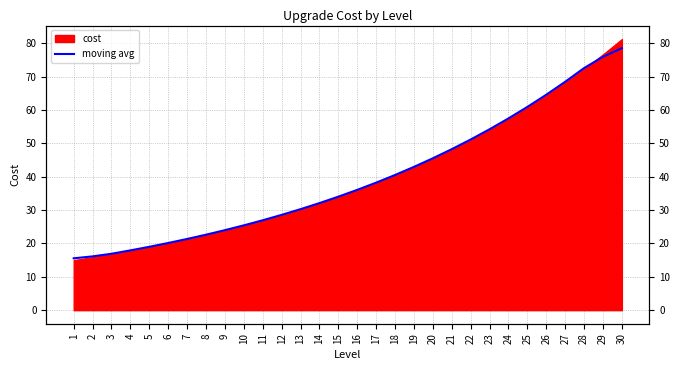

What is the smallest value displayed?

15.6